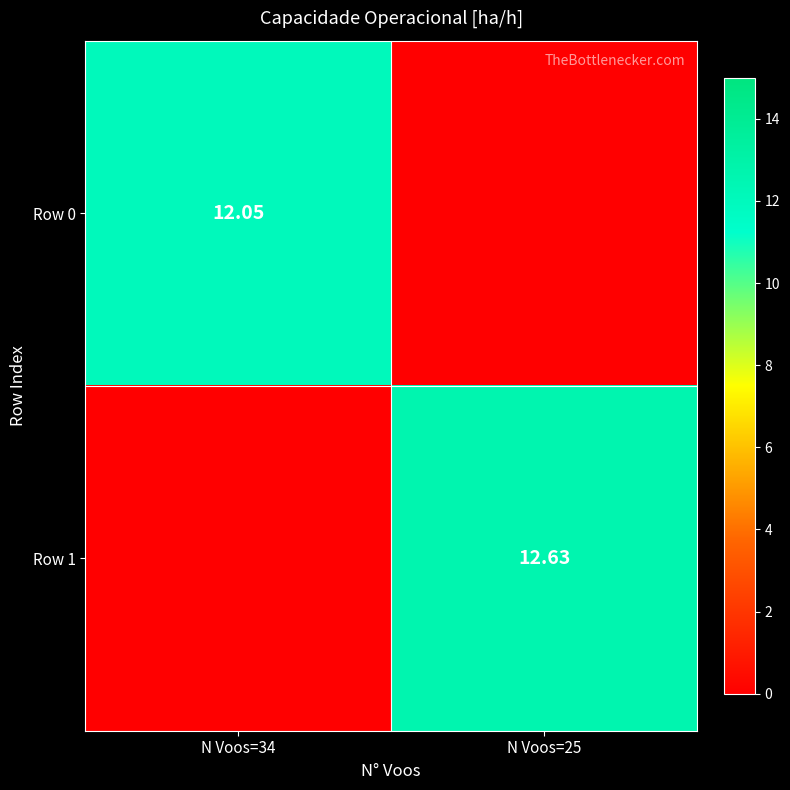

Is the value of Row 0 at N Voos=34 greater than the value of Row 1 at N Voos=25?

No